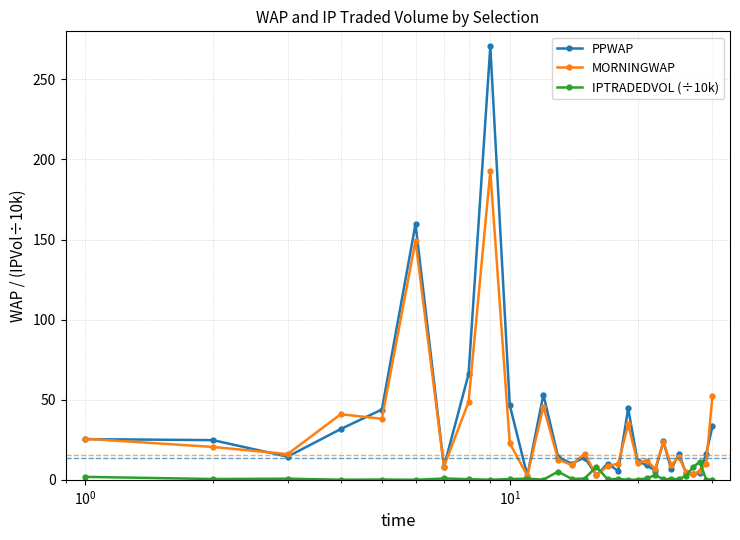

List the series in order of their peak value, lowest first.

IPTRADEDVOL (÷10k), MORNINGWAP, PPWAP